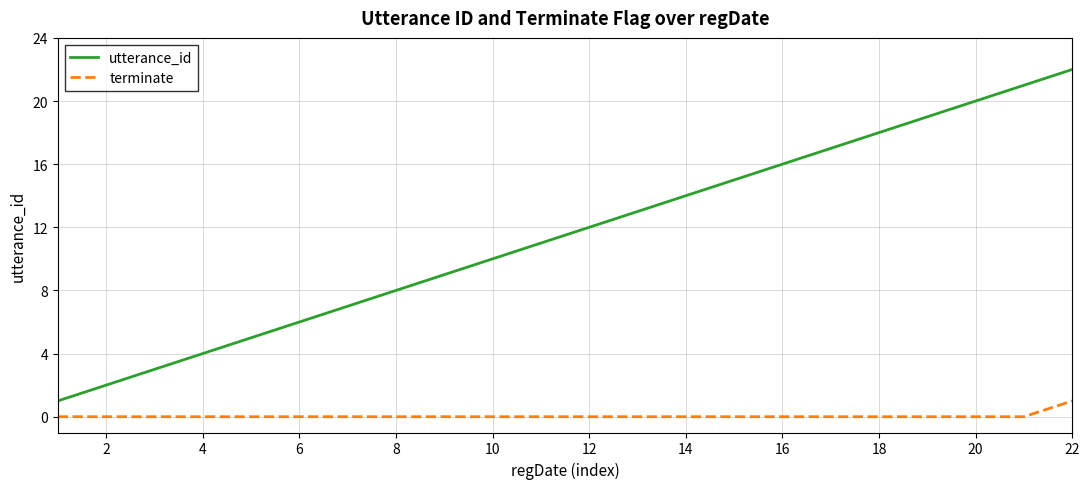

List the series in order of their peak value, highest first.

utterance_id, terminate